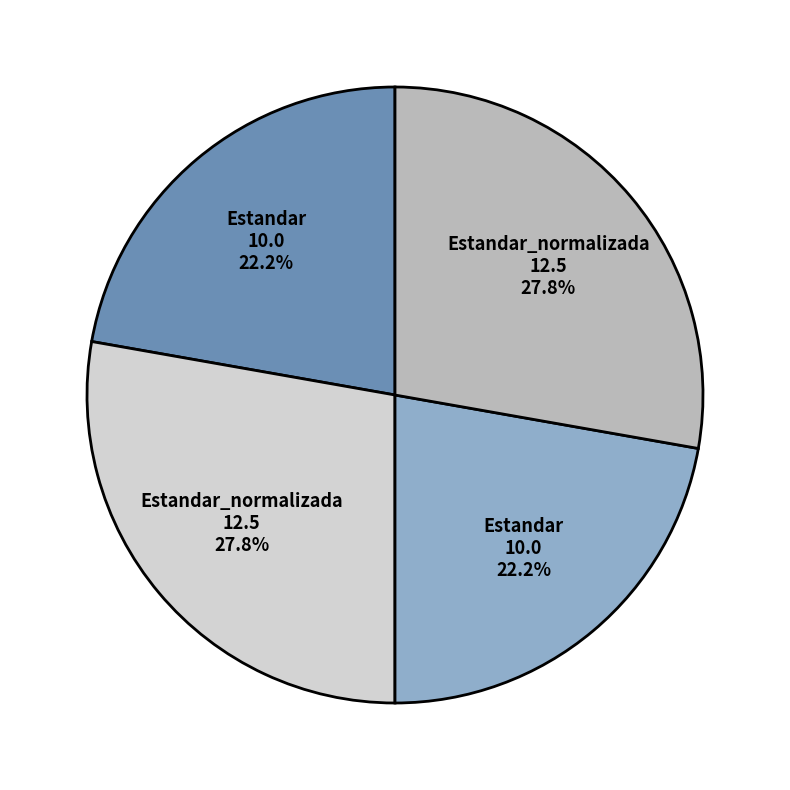

Does any single category account for the majority?

No